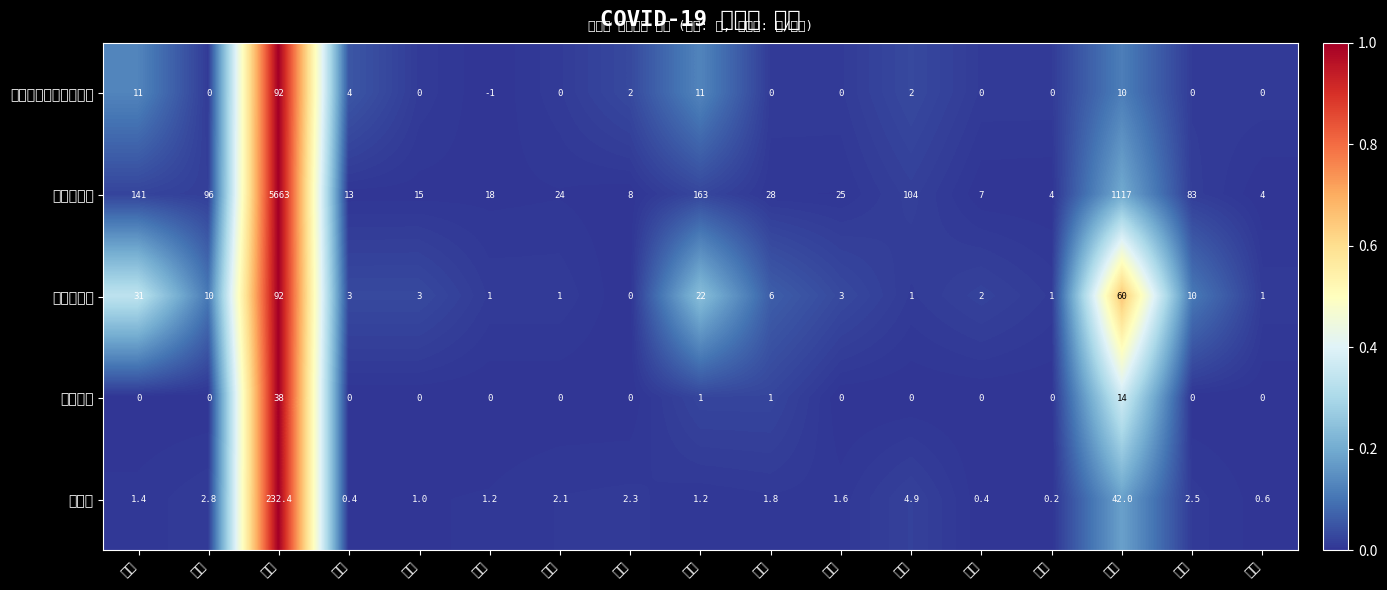

Which series has the largest total across all categories?

확진환자수